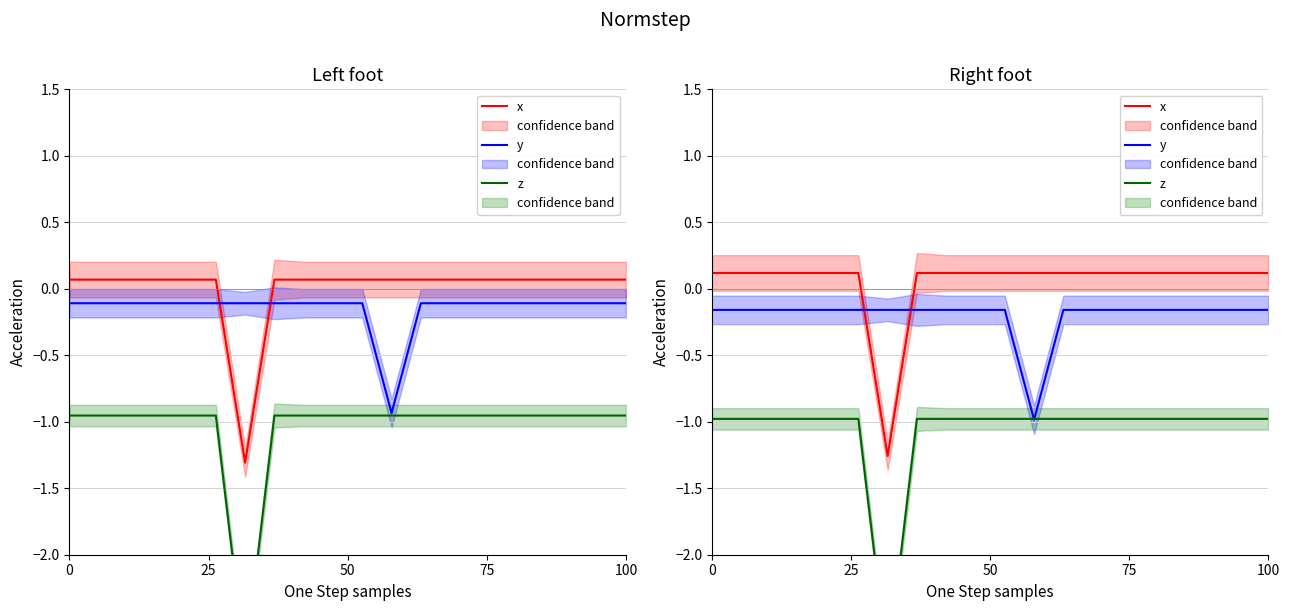

How many lines are shown in the chart?

3